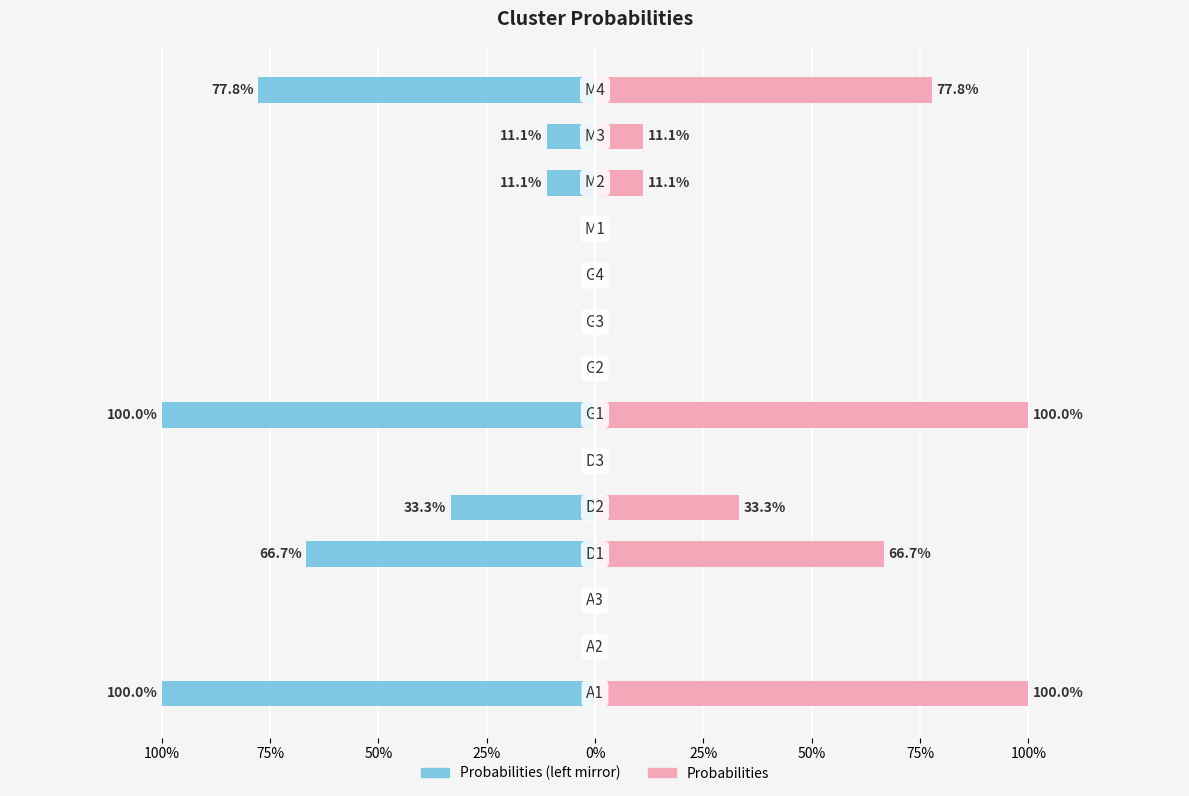

What value does the Probabilities (right) series have at 100%?

1.0